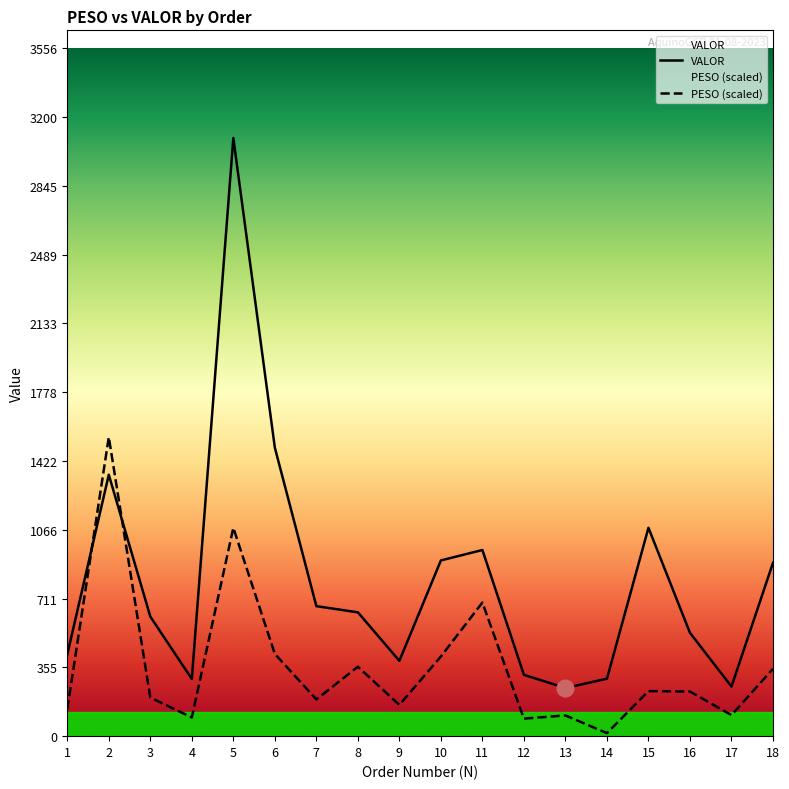

Which category has the highest value across all series?

5